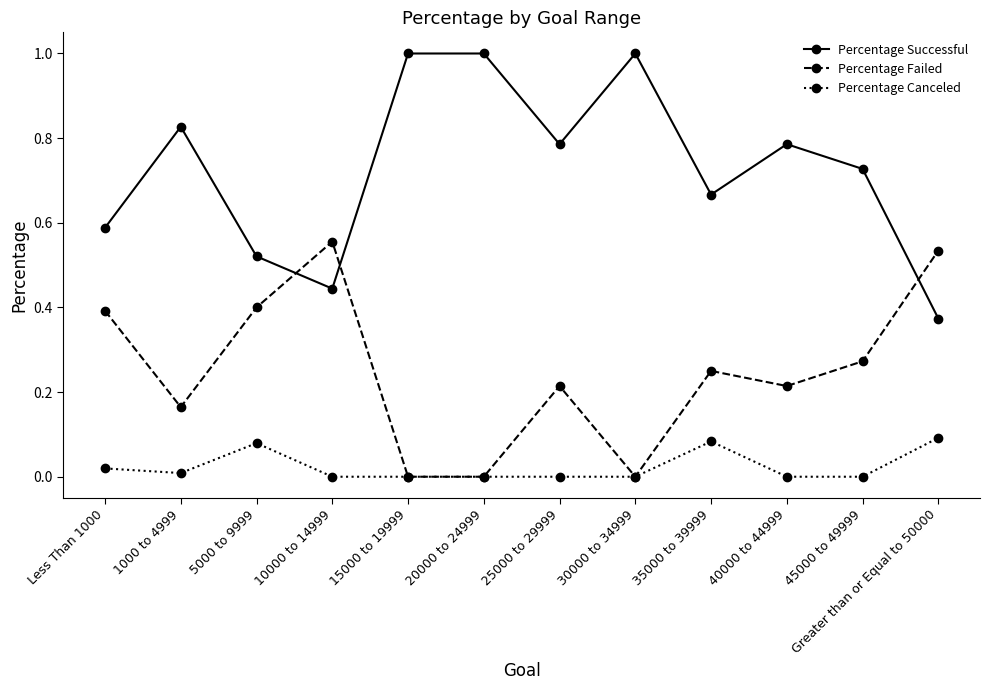

Which series has the largest total across all categories?

Percentage Successful